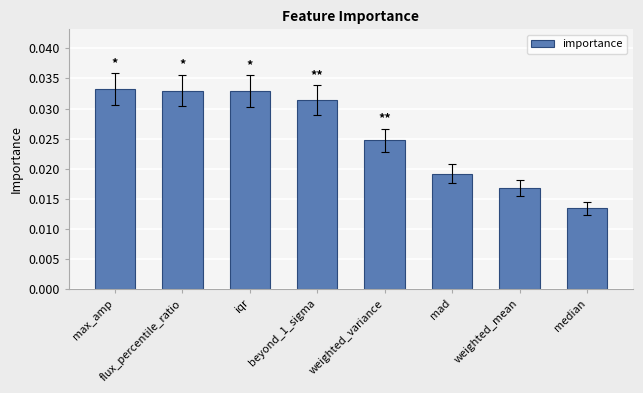

At which category does the chart reach its minimum across all series?

median